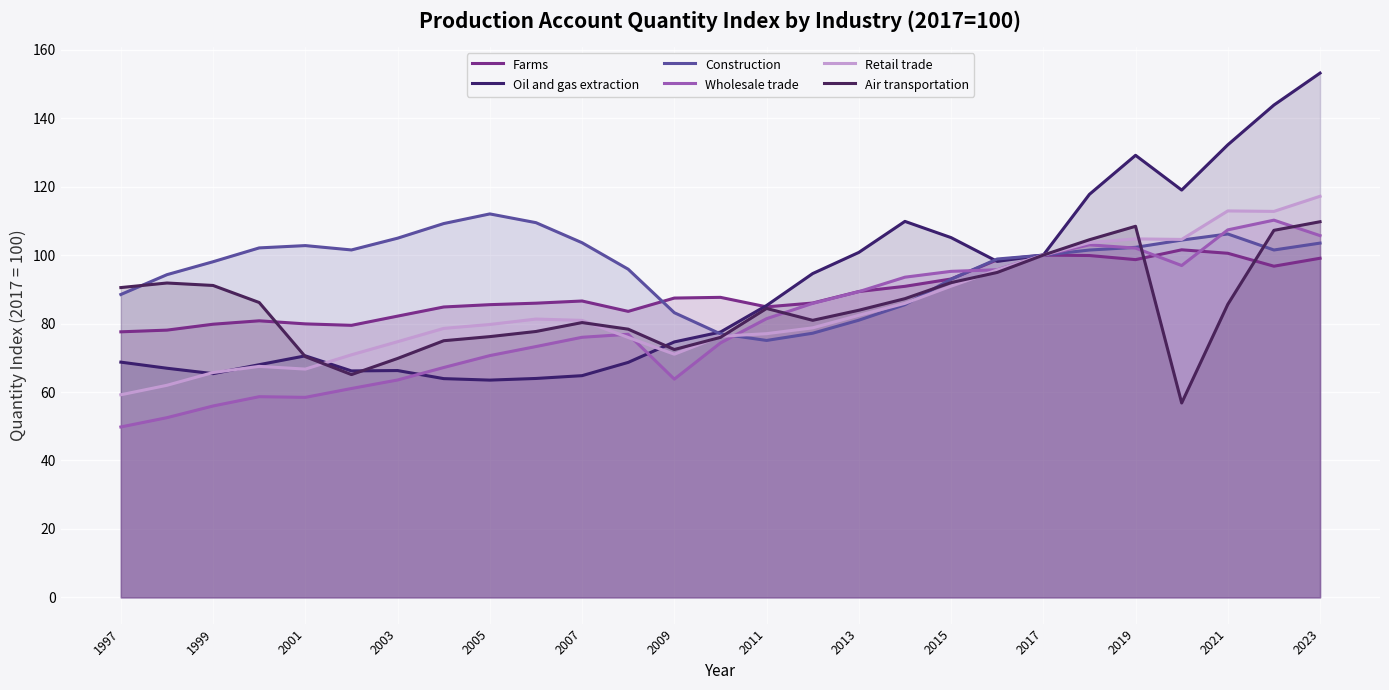

What is the difference between the maximum and minimum values in the Construction series?

37.0